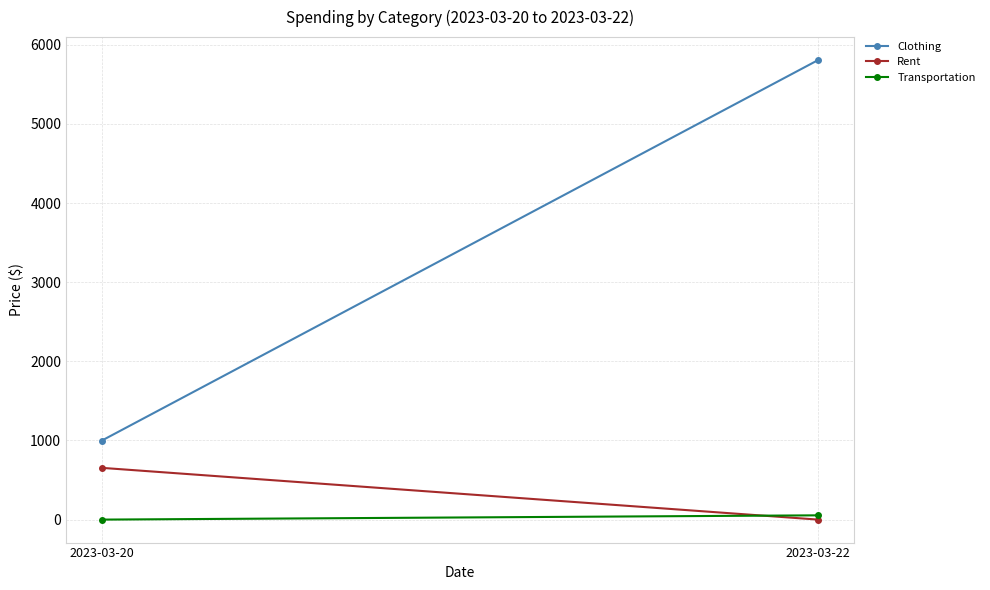

At which label is Transportation closest to 27?

2023-03-20